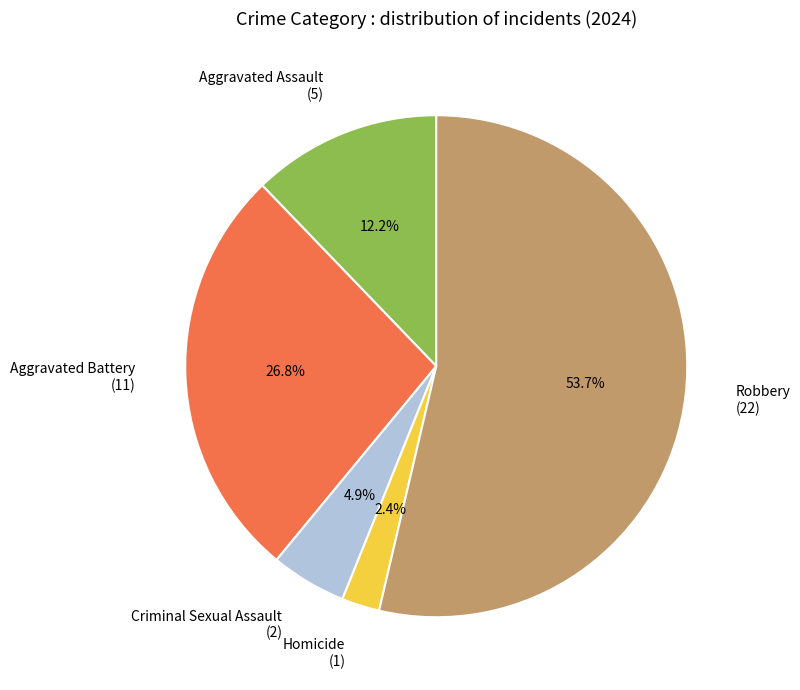

Count the number of slices in the pie.

5